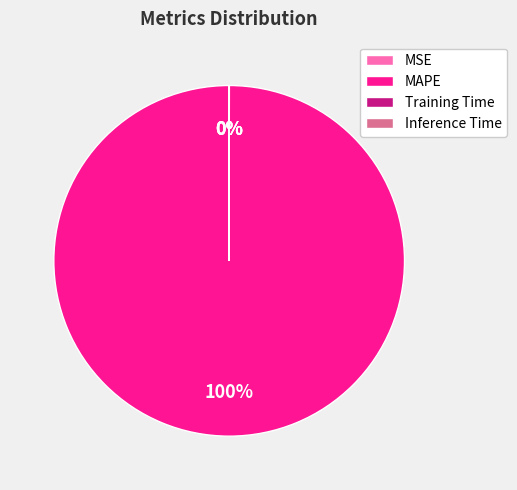

What is the majority slice?

MAPE